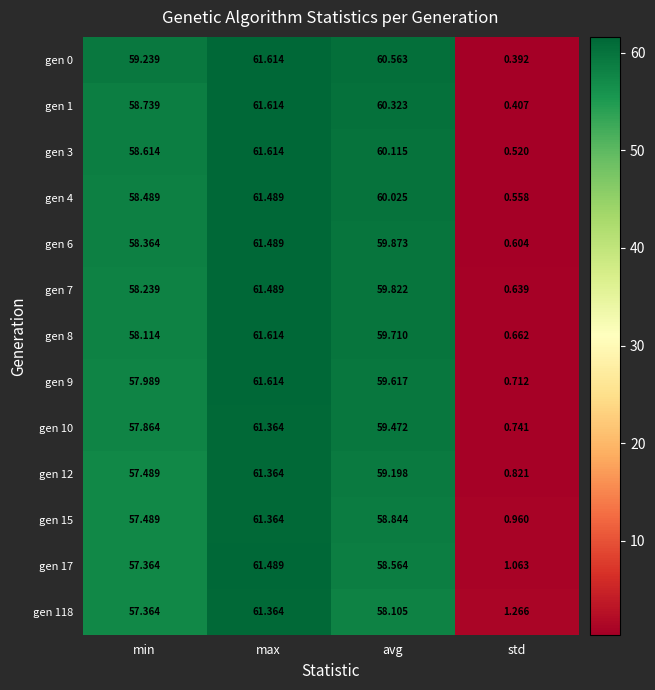

At which category is the sum across all series the highest?

max